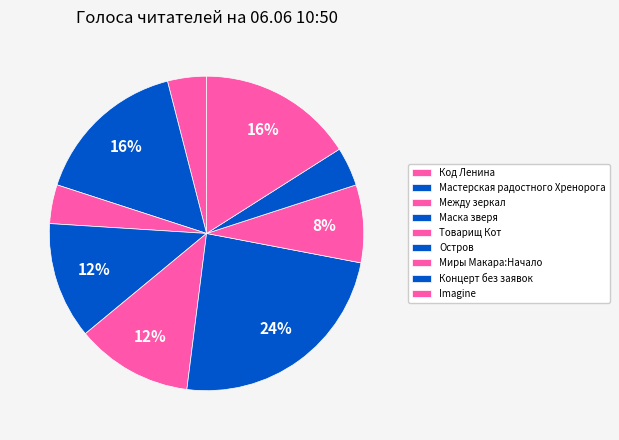

To the nearest percent, what is the difference between the Imagine and Код Ленина slice percentages?

12%